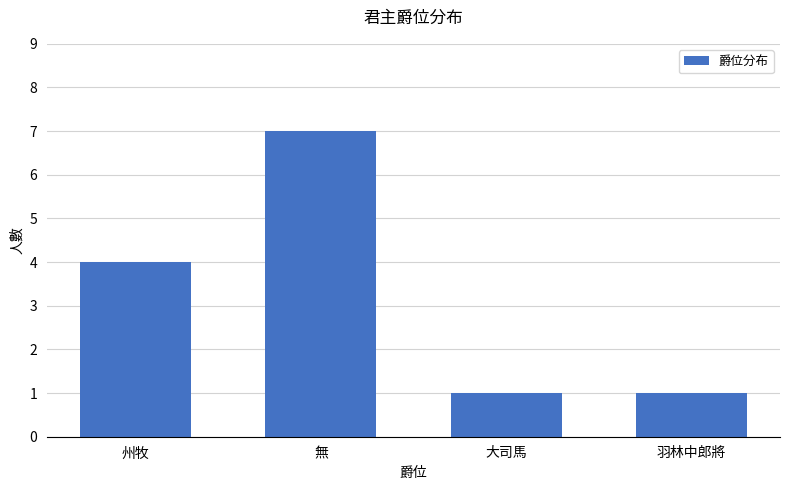

Reading left to right, list all the values displayed in this chart.

州牧=4	無=7	大司馬=1	羽林中郎將=1